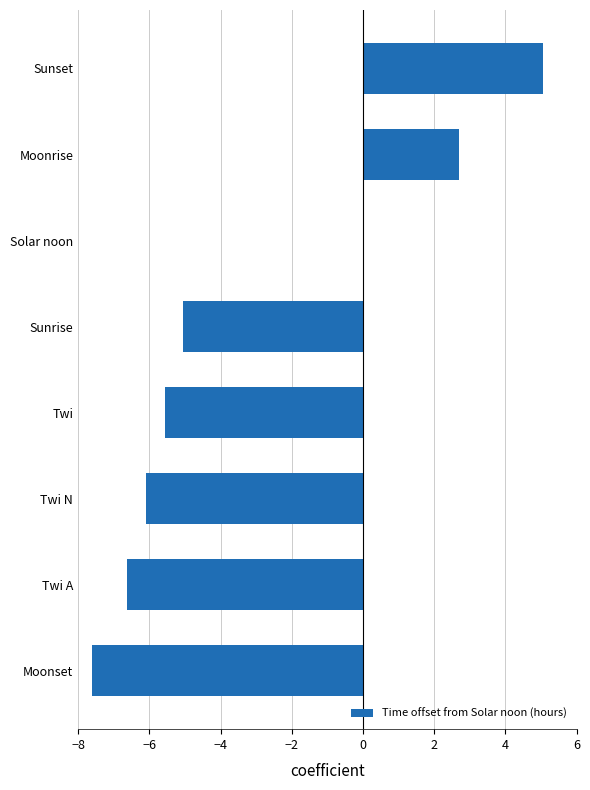

Which has a higher value, Twi A or Twi?

Twi